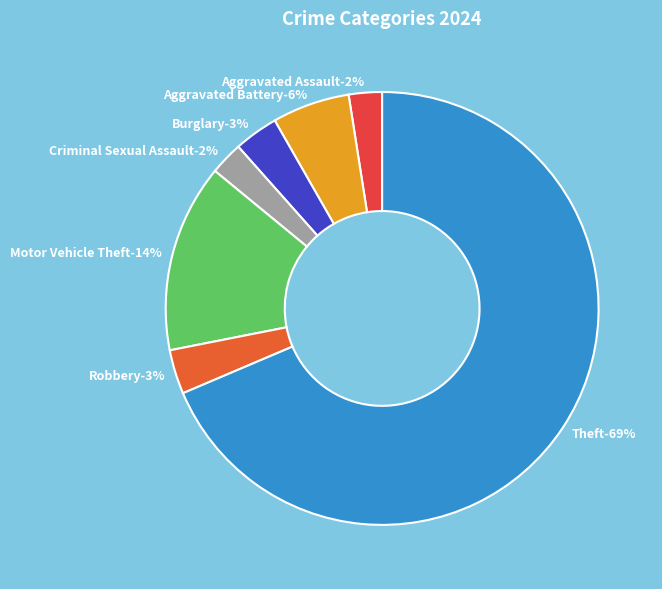

Do Arson and Burglary together represent more than half of the pie?

No